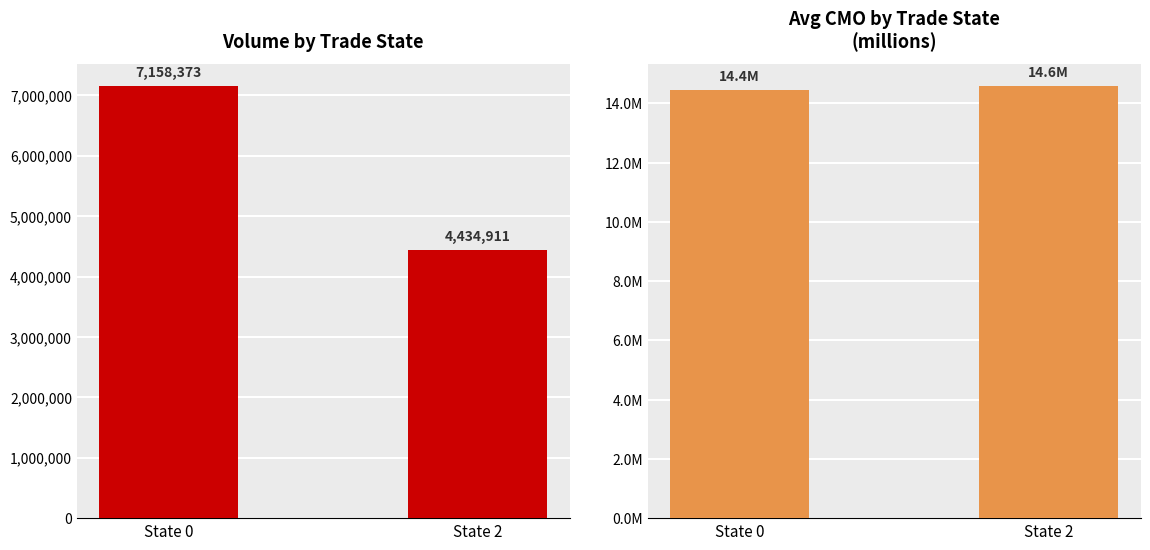

What is the difference between the maximum and minimum values in the Avg CMO (M) series?

0.1